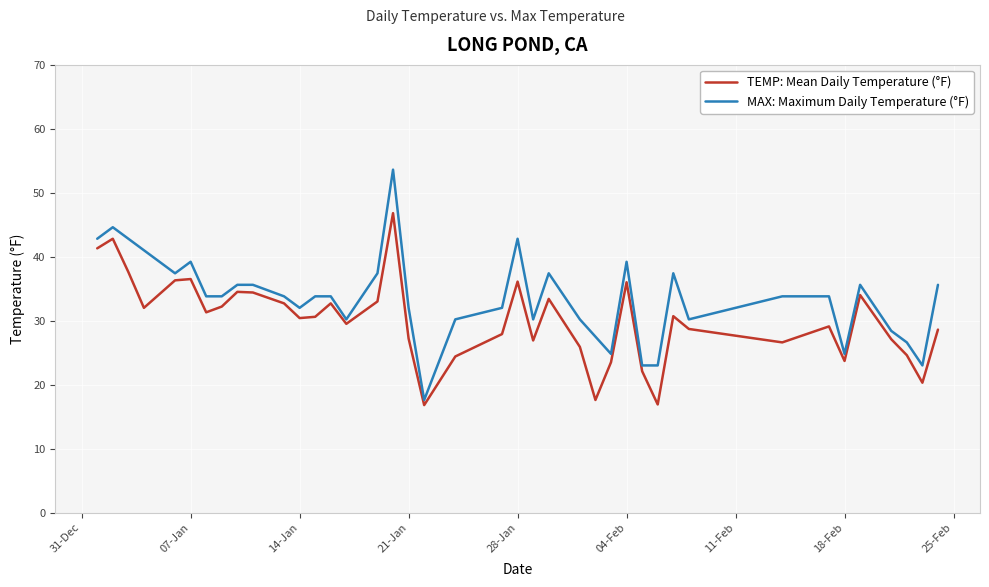

What is the maximum value for TEMP: Mean Daily Temperature (°F)?

46.8